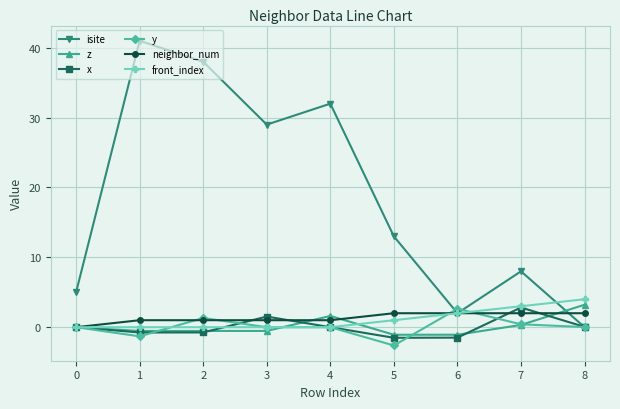

What are all the series names shown in the legend?

isite, z, x, y, neighbor_num, front_index